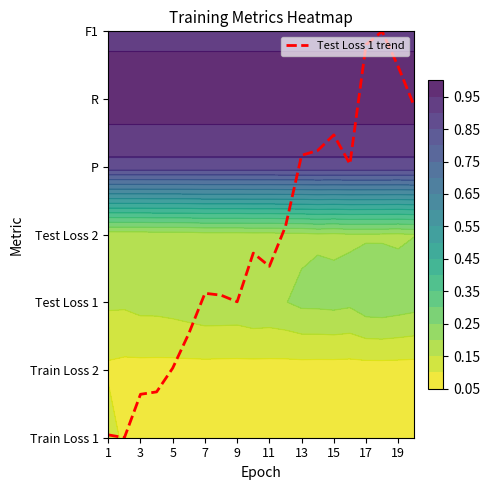

True or false: the data shows 8.5 at 19.

False